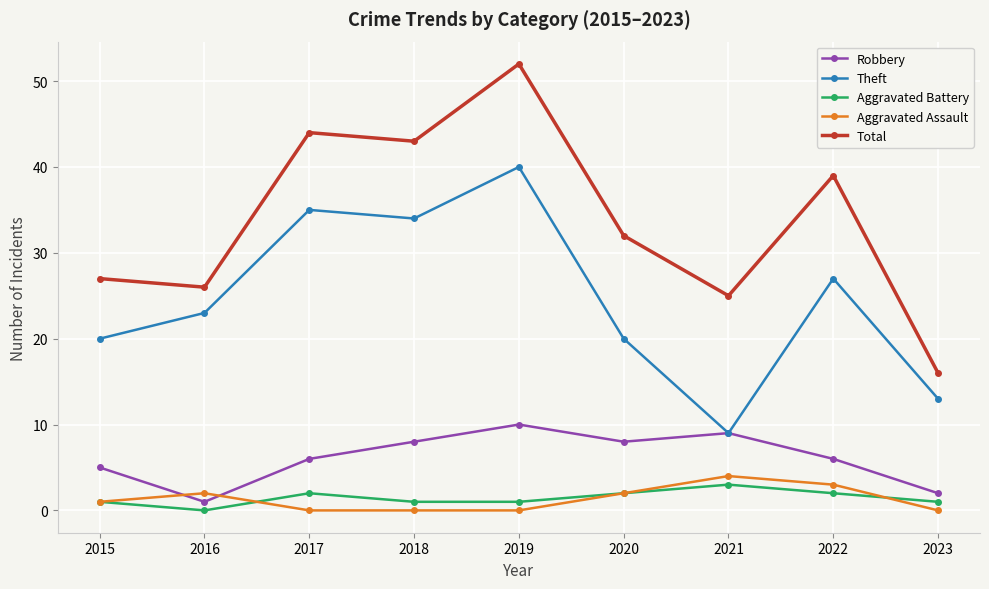

In Theft, how many points are higher than both neighbors (excluding endpoints)?

3